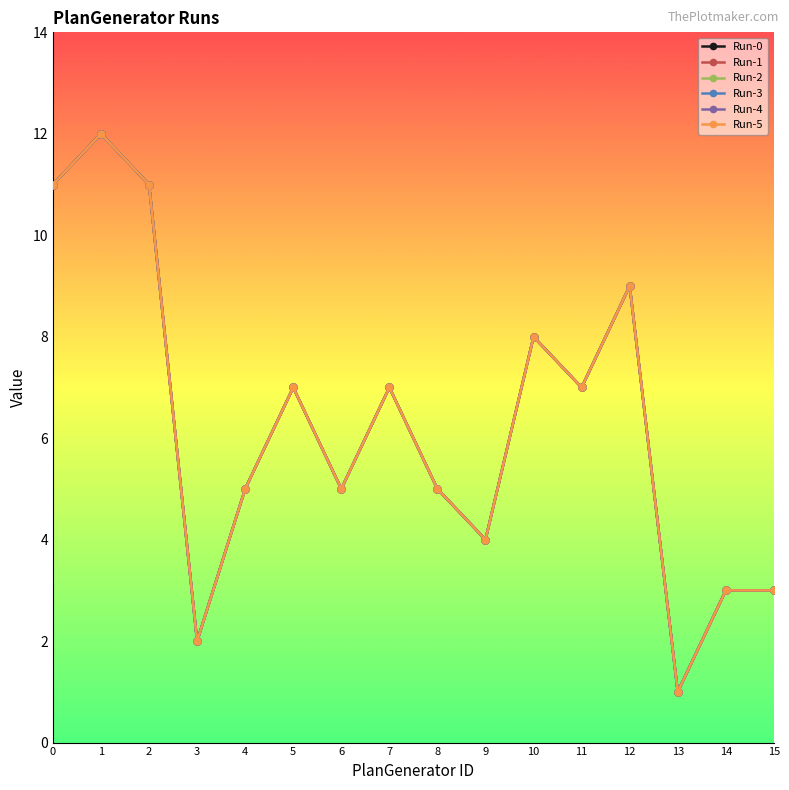

How many interior local valleys does the Run-1 series have?

5